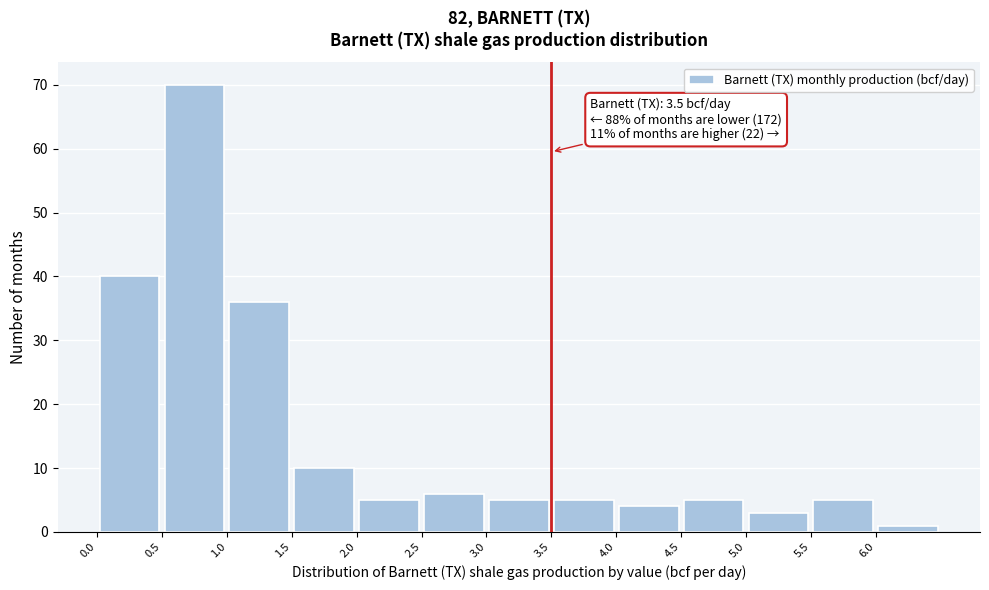

Which range on the x-axis has the tallest bar?

0.5 to 1.0